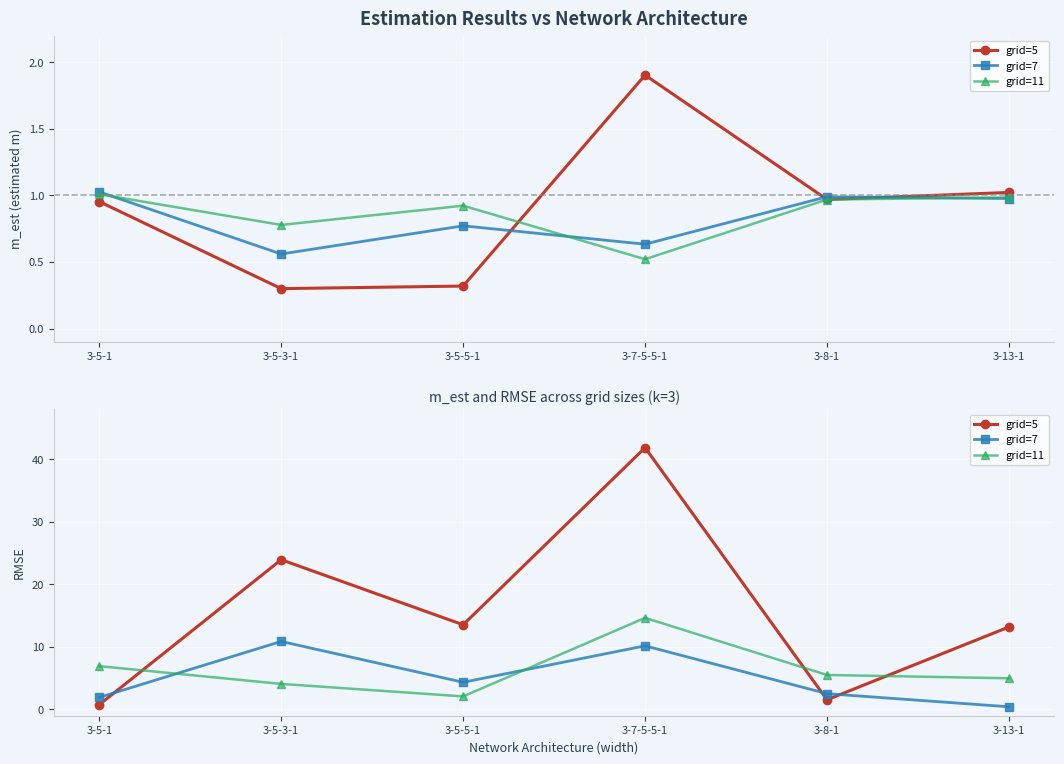

At which category is the sum across all series the highest?

3-7-5-5-1